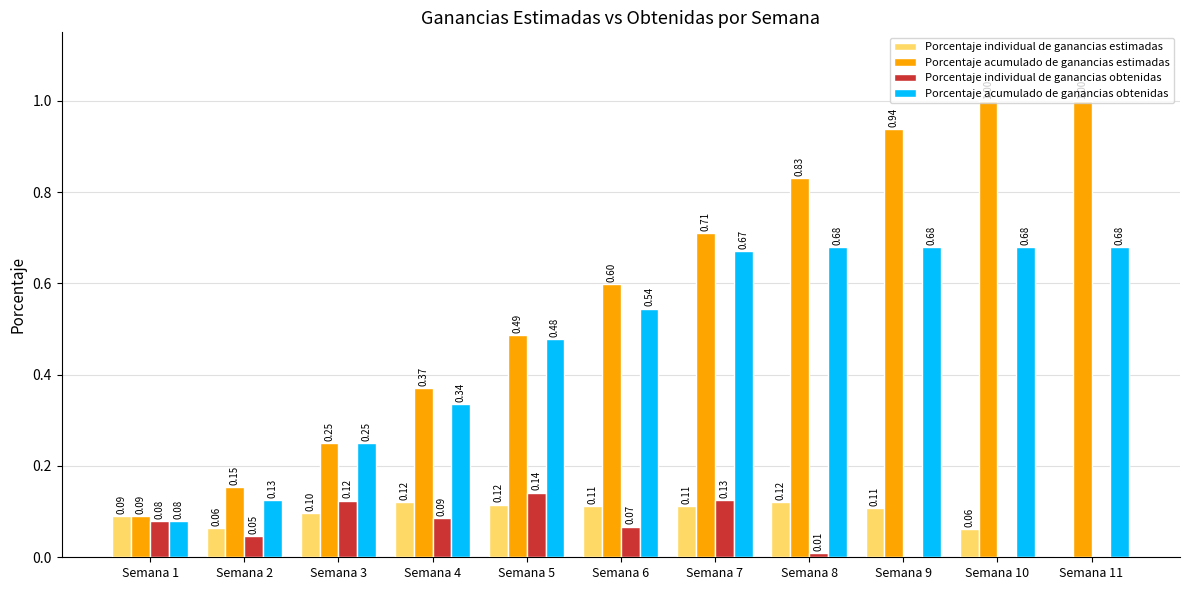

Are the bars grouped side by side (vs. stacked)?

Yes